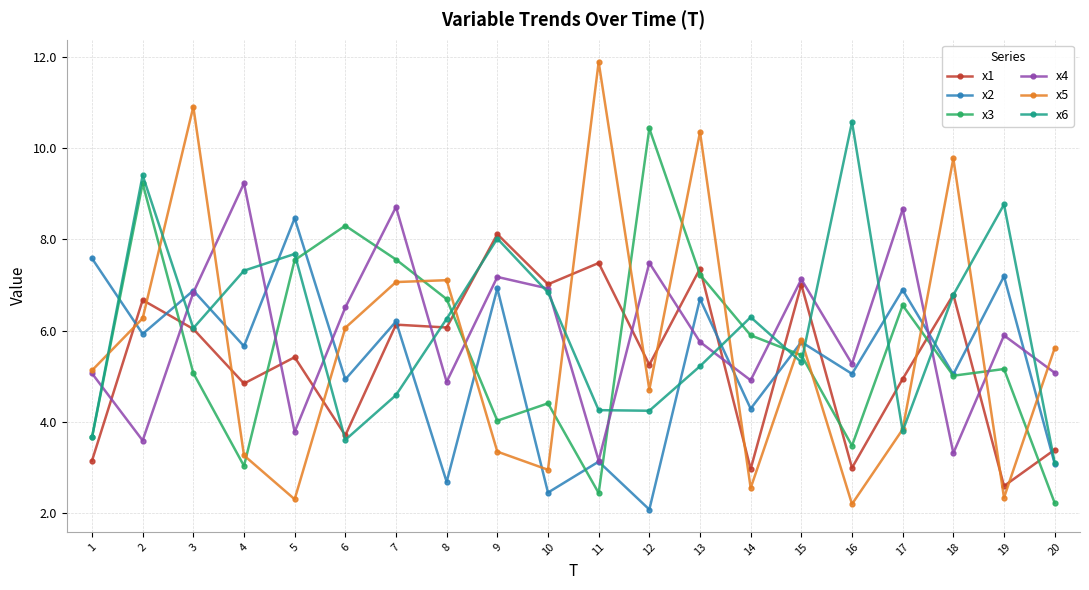

At which category does x2 reach its first local peak?

3